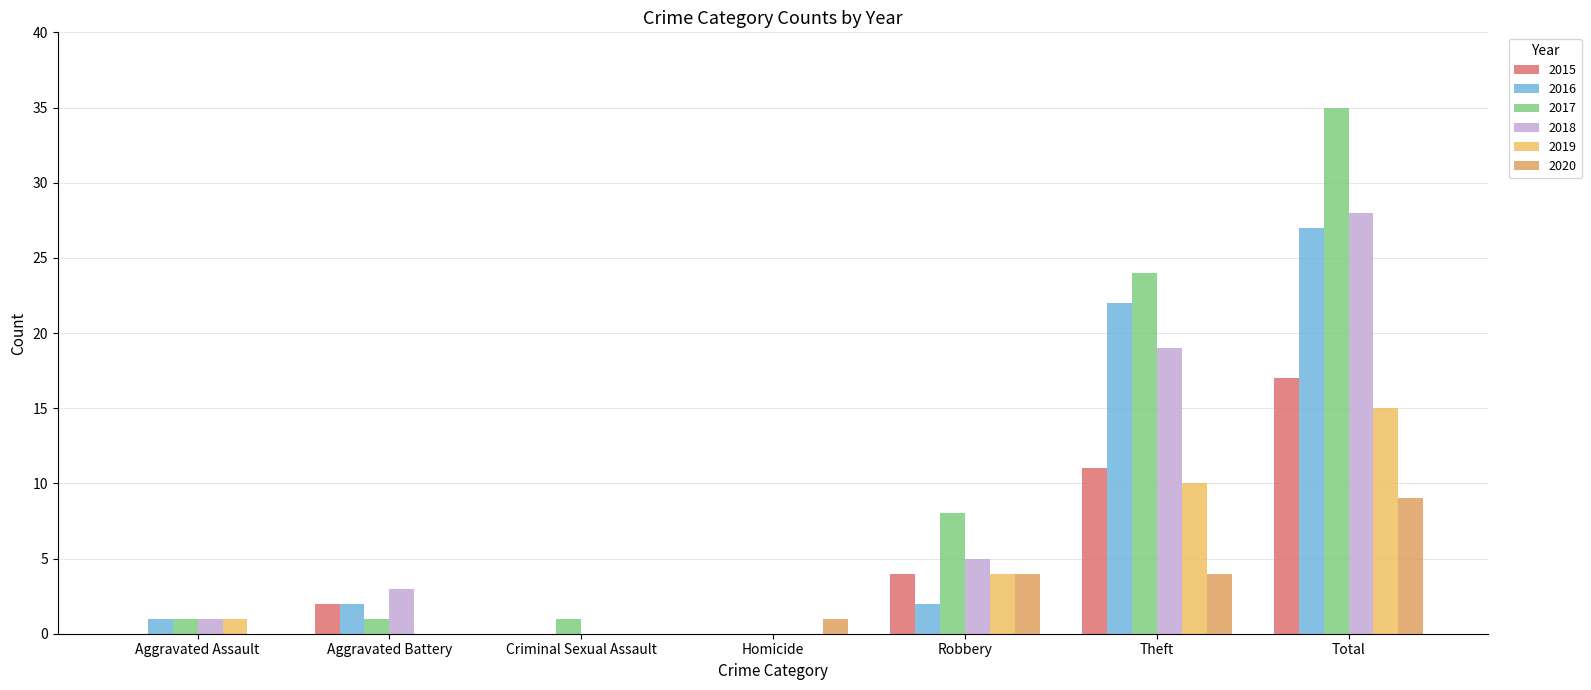

Reading left to right, list all the values displayed in this chart.

2015: 0	2	0	0	4	11	17
2016: 1	2	0	0	2	22	27
2017: 1	1	1	0	8	24	35
2018: 1	3	0	0	5	19	28
2019: 1	0	0	0	4	10	15
2020: 0	0	0	1	4	4	9